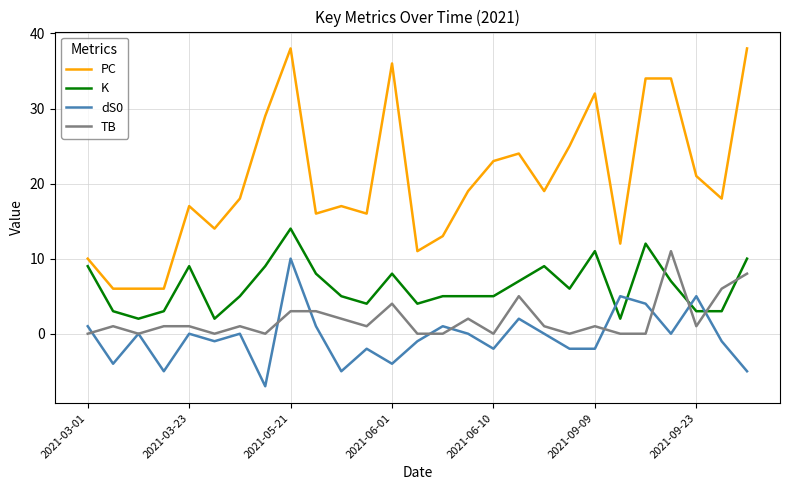

True or false: K has more than 2 points higher than both neighbors.

True